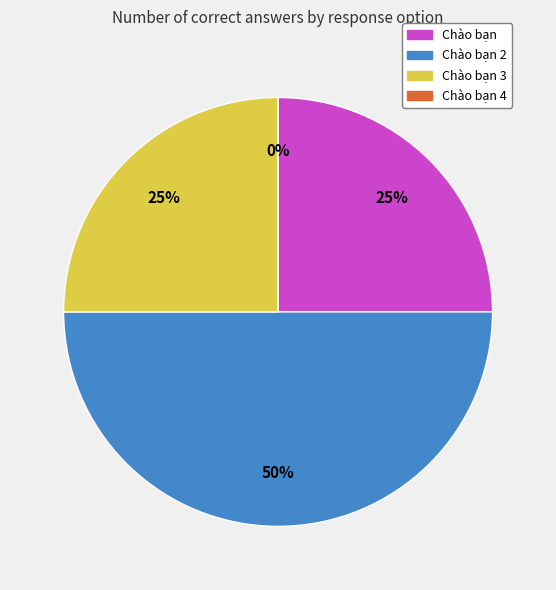

Between Chào bạn 3 and Chào bạn 2, which is larger?

Chào bạn 2